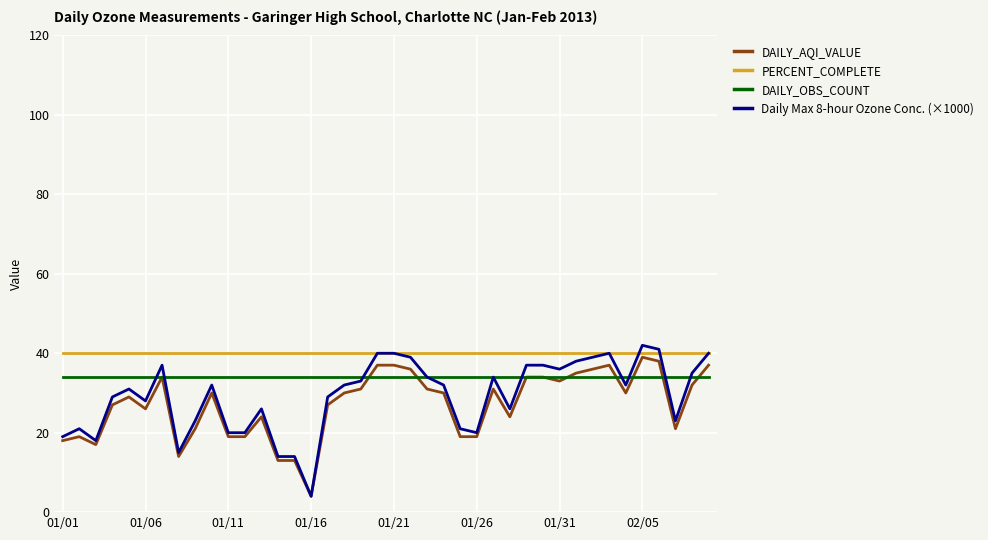

List the series in order of their overall mean, lowest first.

DAILY_AQI_VALUE, Daily Max 8-hour Ozone Conc. (×1000), DAILY_OBS_COUNT, PERCENT_COMPLETE